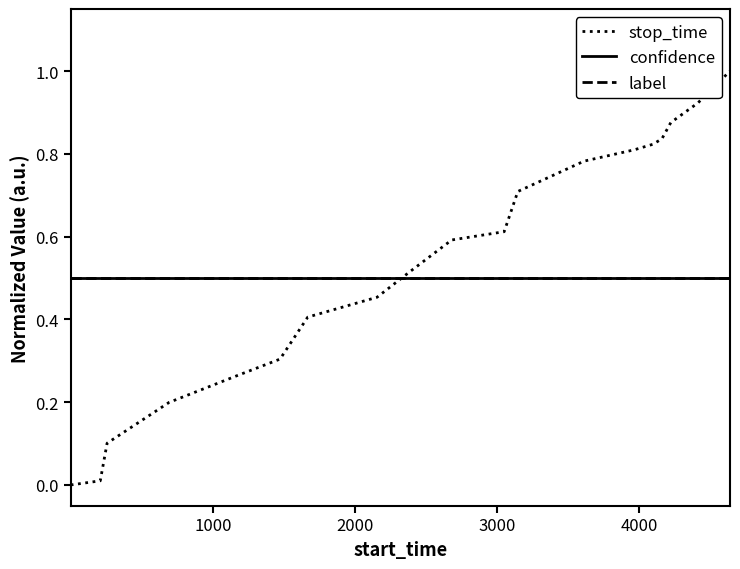

How many times do confidence and stop_time cross each other?

1